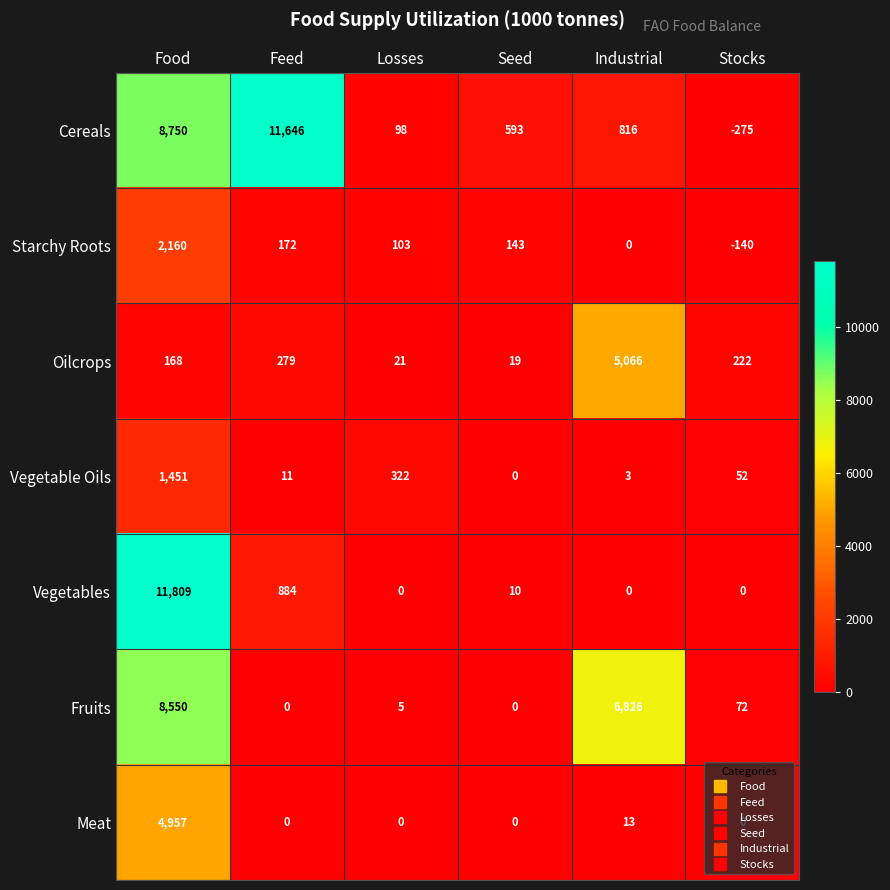

At which category does the chart reach its peak across all series?

Food